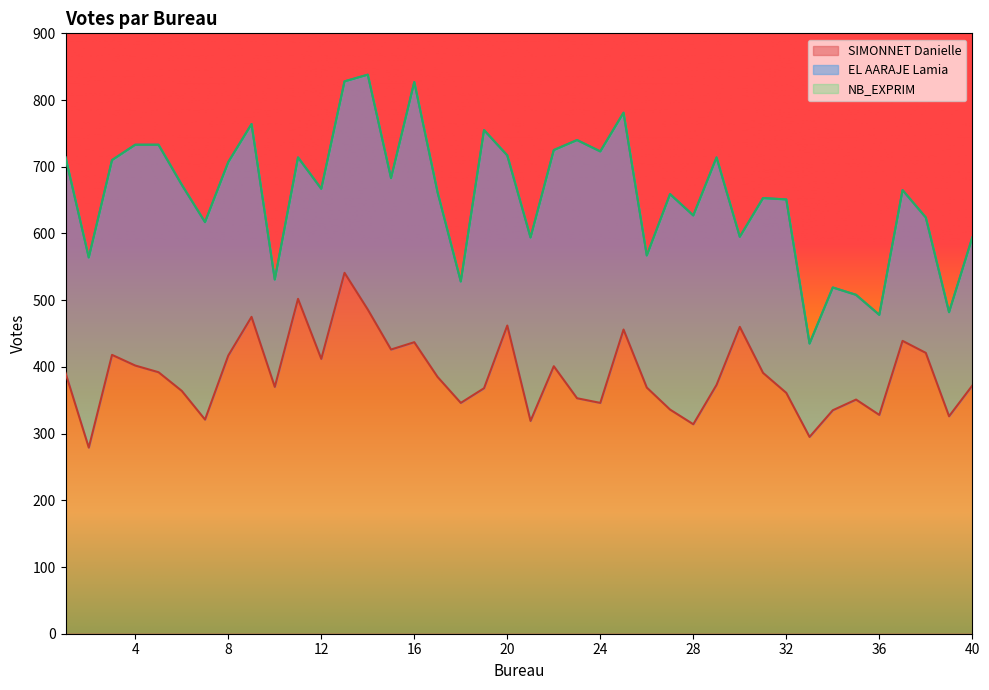

What is the value of the SIMONNET Danielle point at the 40th from the left?

372